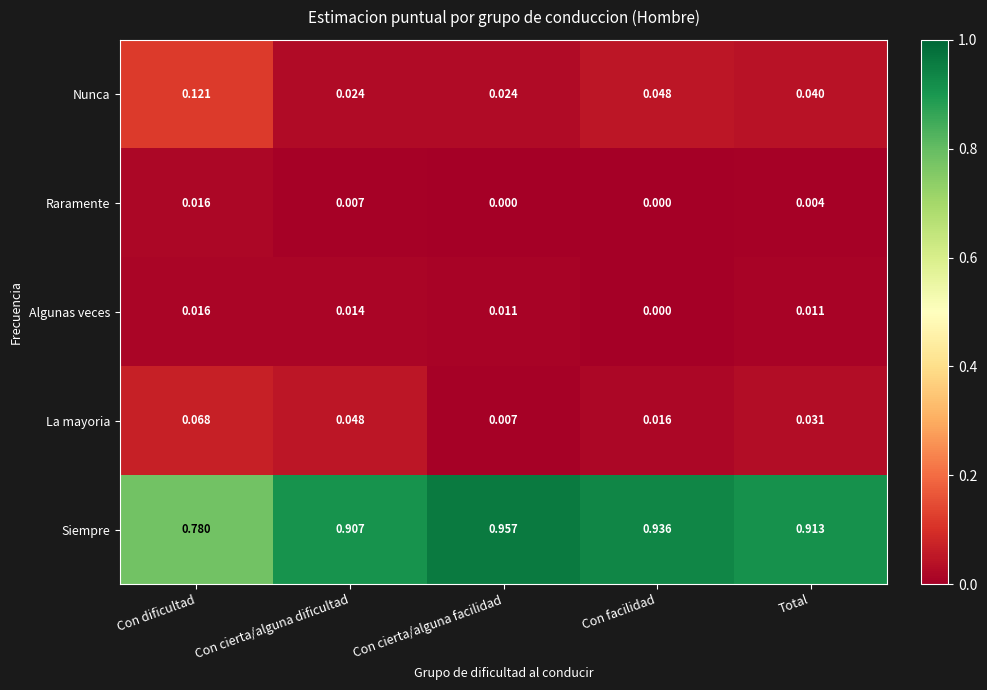

At which label is Siempre closest to 0?

Con dificultad